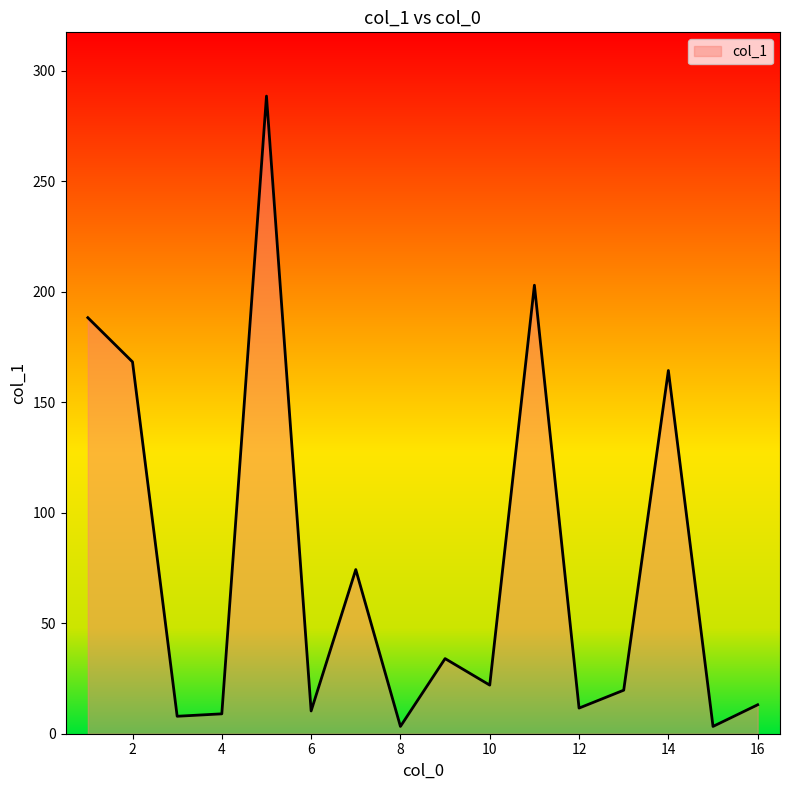

What is the difference between the maximum and minimum values?

285.3